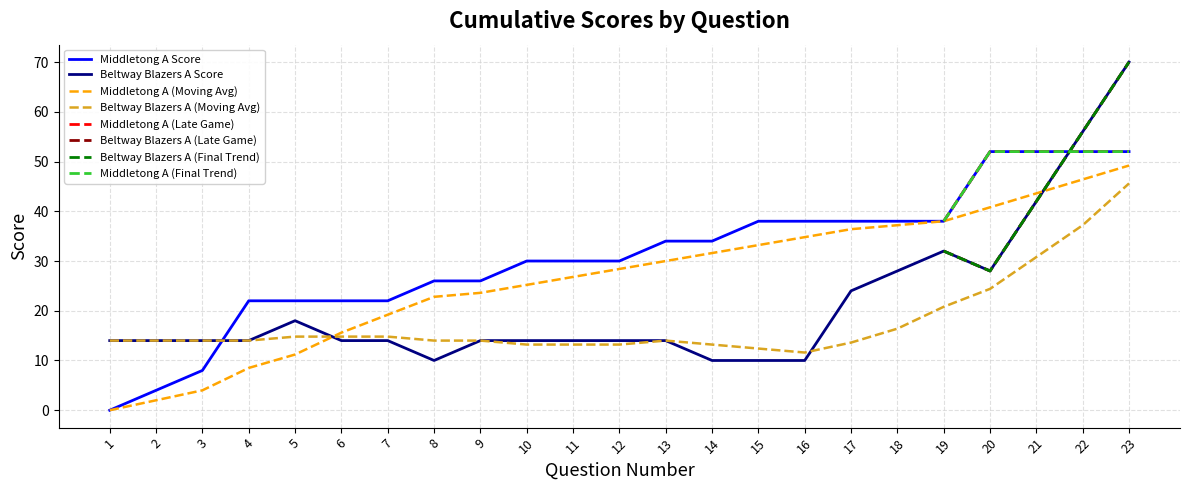

What is the sum of all Middletong A Score values?

708.0